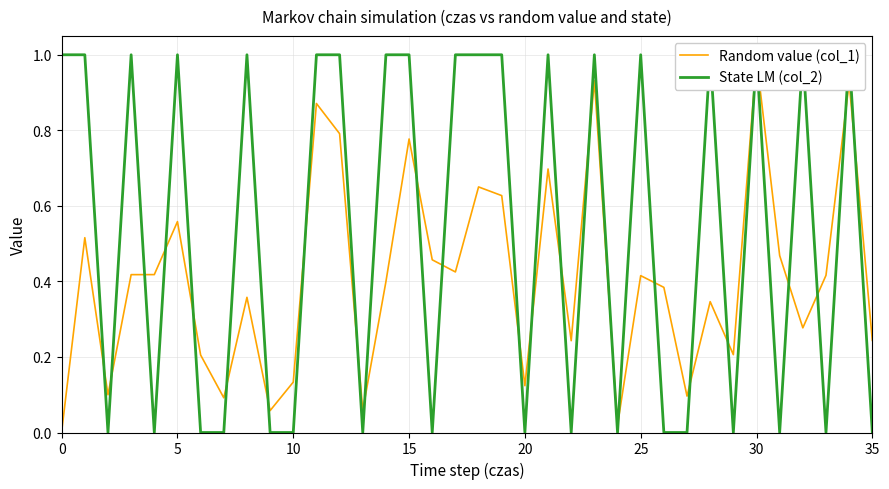

How many State LM (col_2) values are between 0 and 1?

36